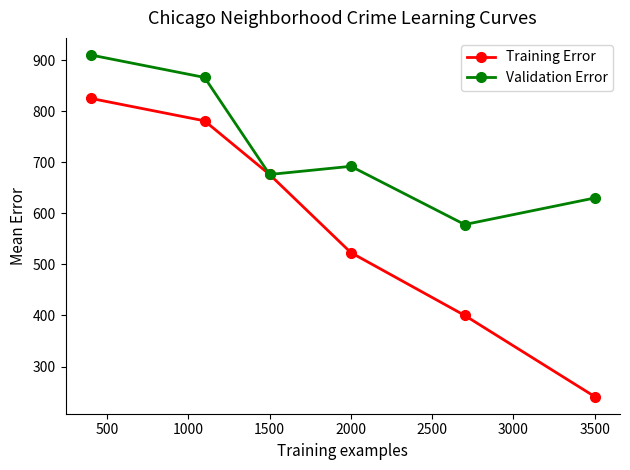

What is the value of the Training Error point at the 2nd from the left?

781